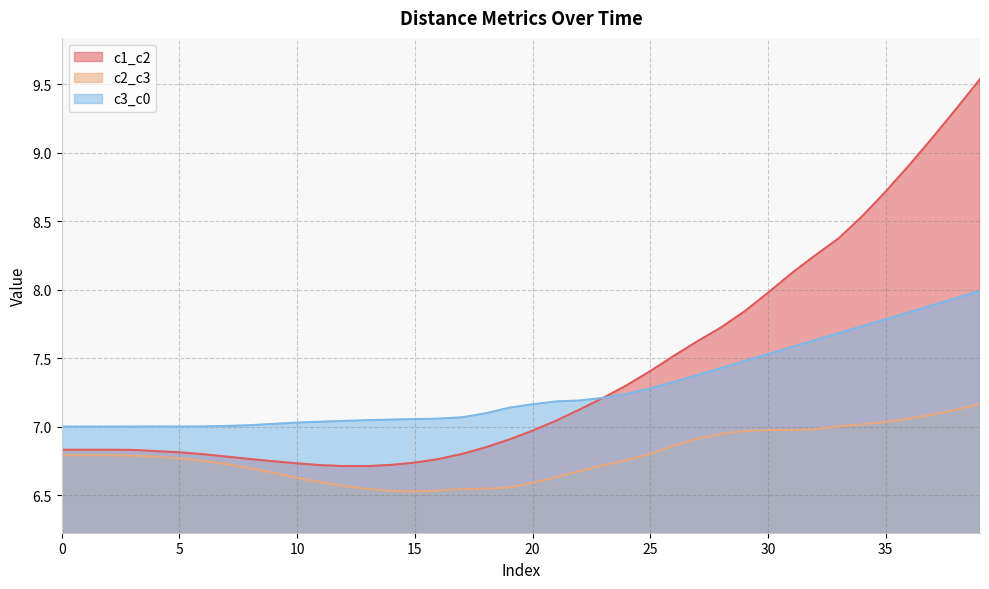

True or false: c2_c3 and c3_c0 intersect in this chart.

False